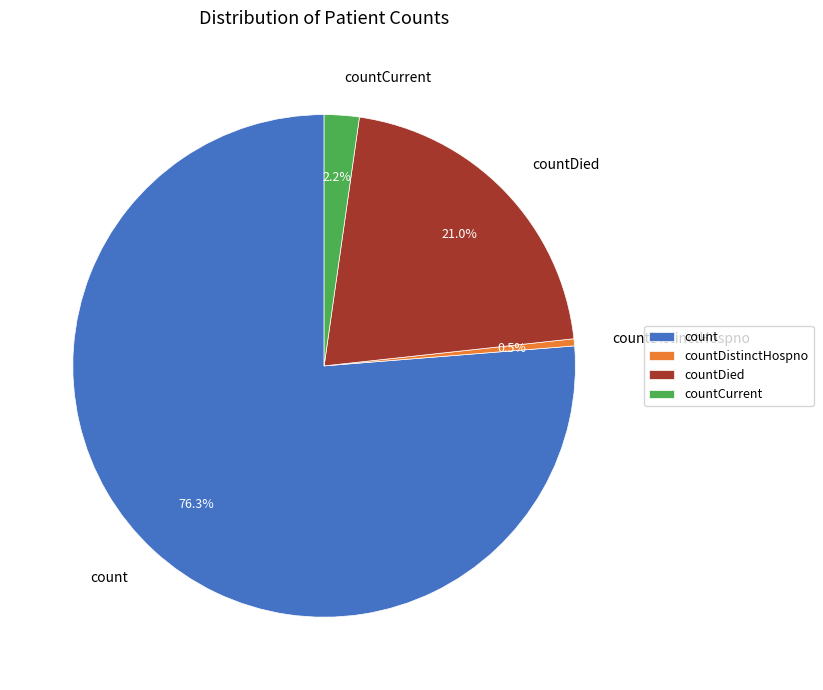

Combined, what portion of the pie is countCurrent and countDistinctHospno?

2.7%